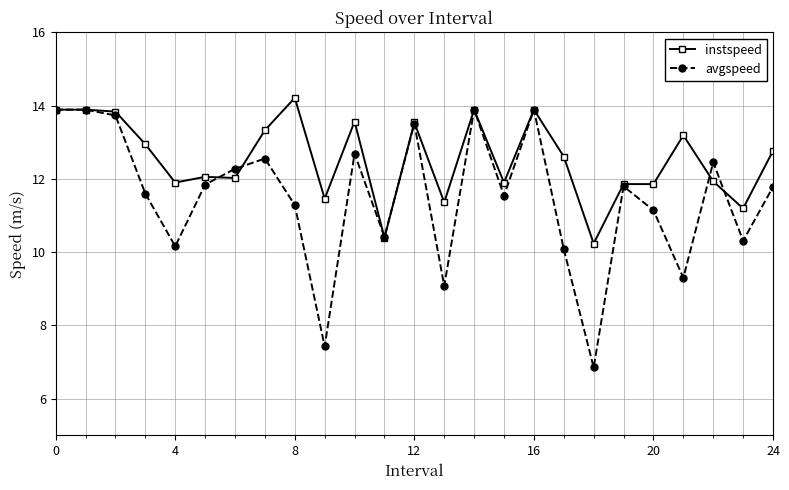

How many interior local valleys does the avgspeed series have?

8